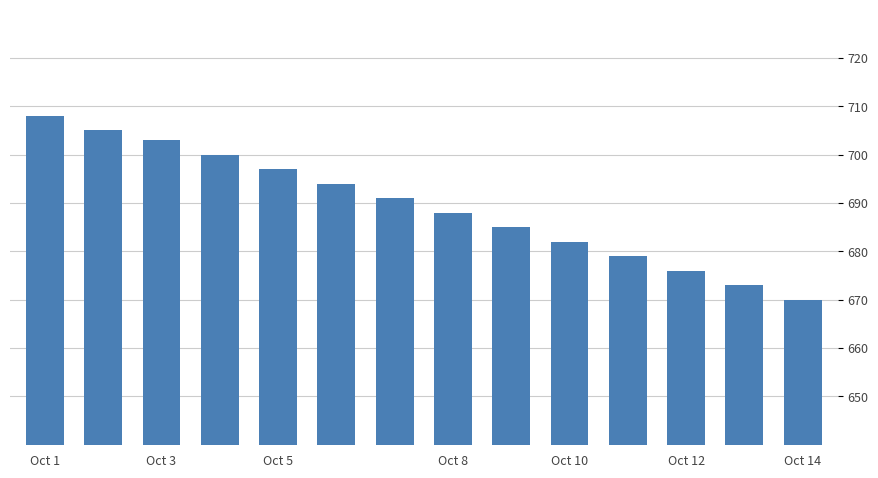

Reading left to right, what are all the values shown in this chart?

708	705	703	700	697	694	691	688	685	682	679	676	673	670